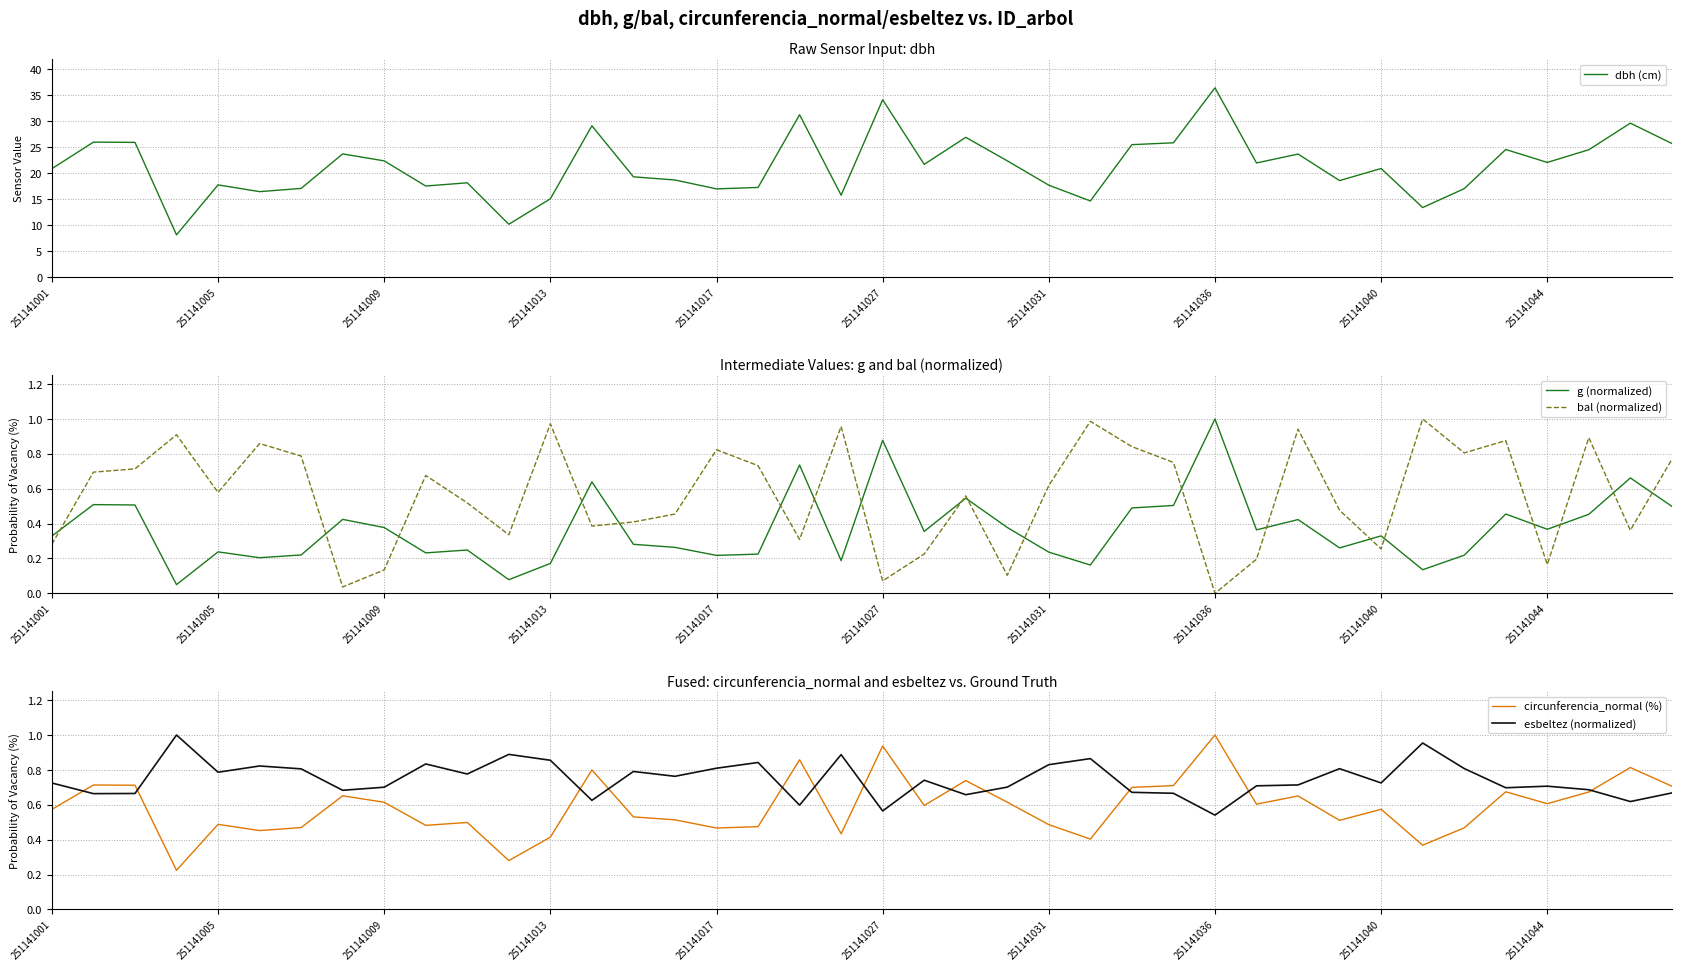

Count the number of categories in the chart.

40